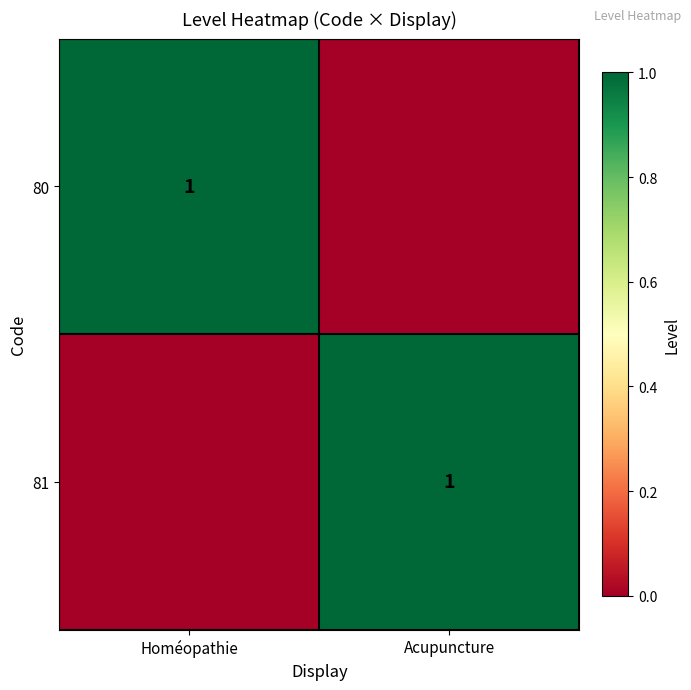

True or false: 80 has a value of 0 at Homéopathie.

False